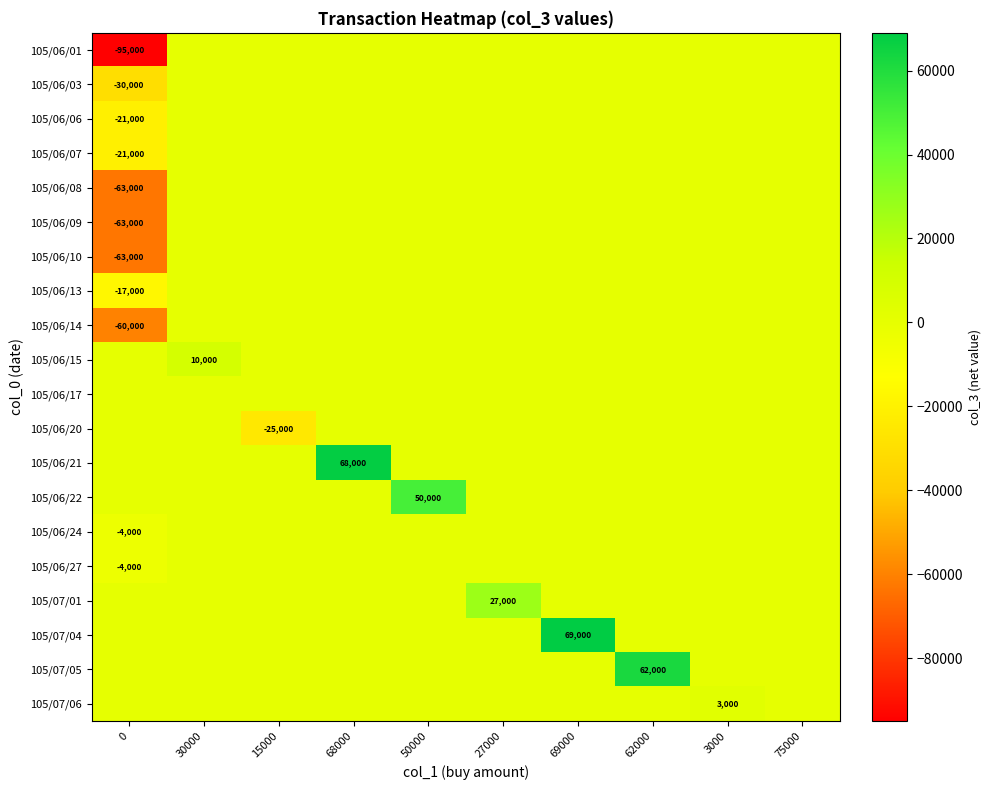

What is the total value across all series at 30000?

10000